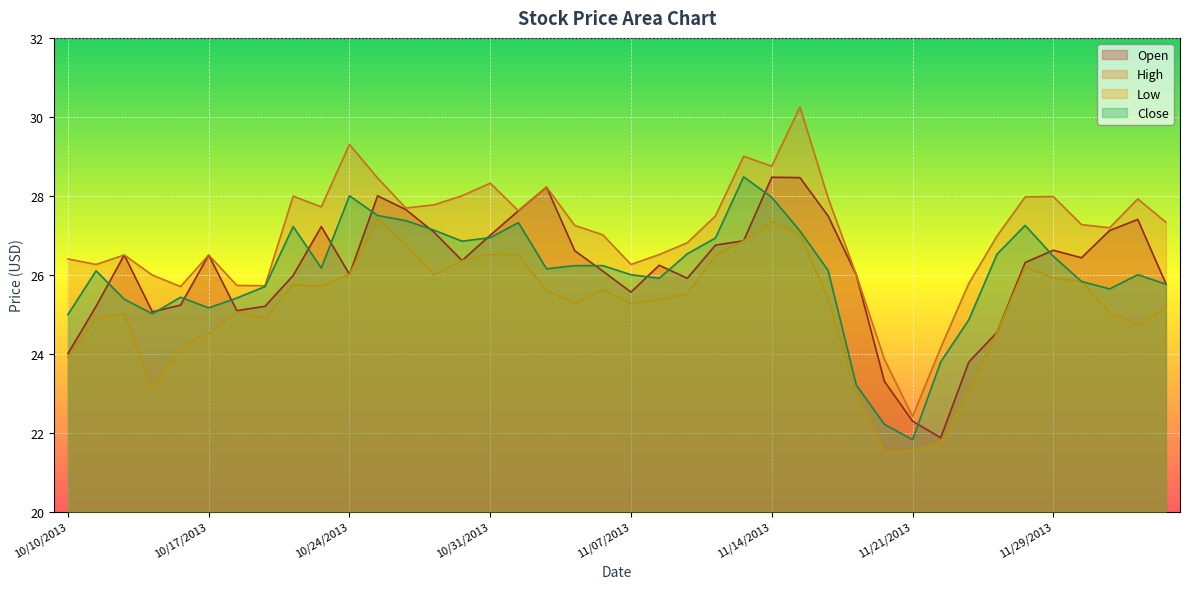

What is the sum of the High values at 11/29/2013 and 11/27/2013?

56.0